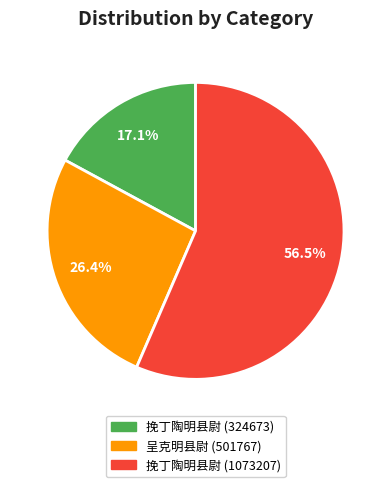

Does 挽丁陶明县尉 (1073207) represent more than half of the total?

Yes